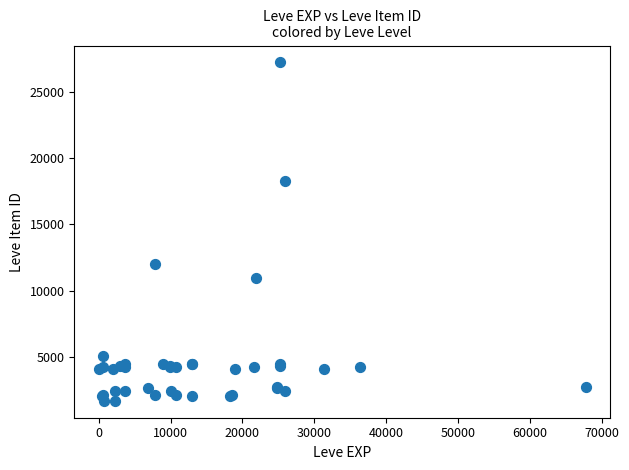

What Y value in the scatter plot is closest to 14448?

12018